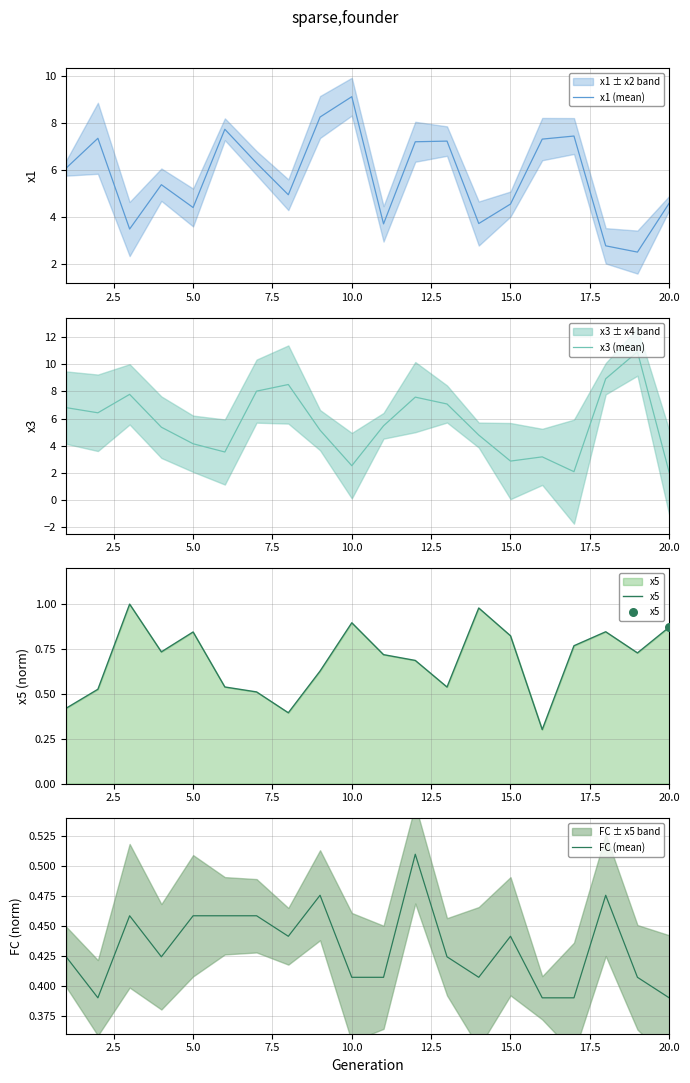

Which category has the highest value in the x1 (mean) series?

10.0